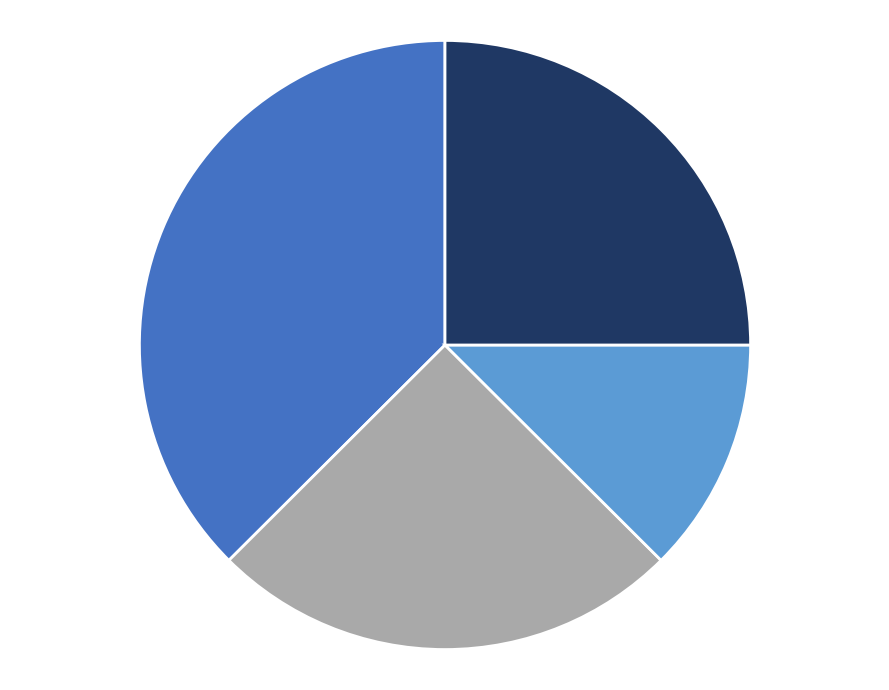

Does any single category account for the majority?

No